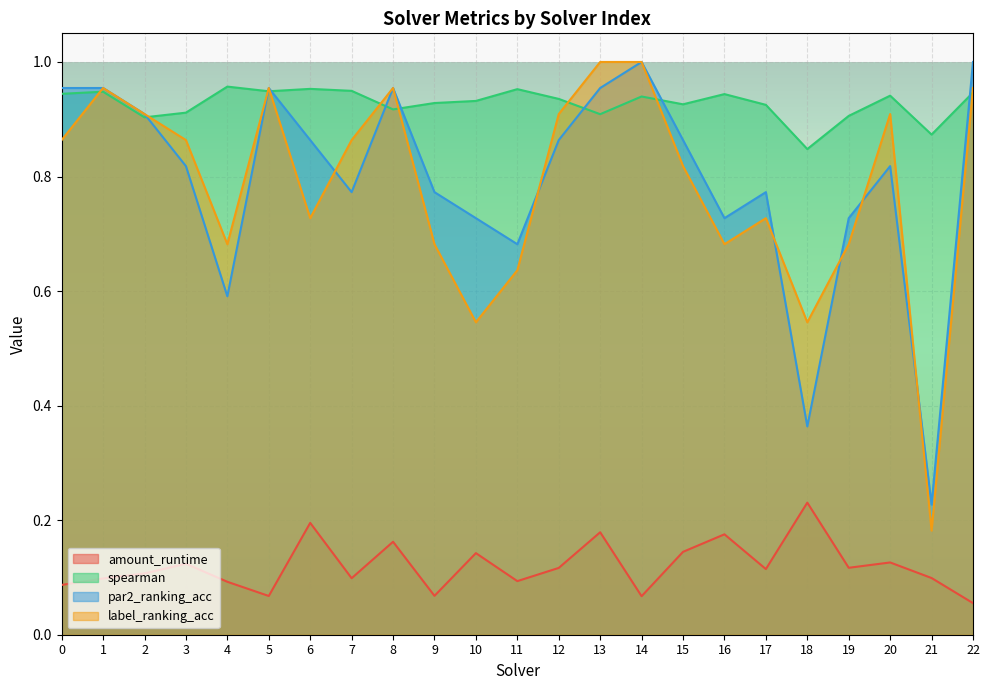

What value does the spearman series have at 22?

0.9